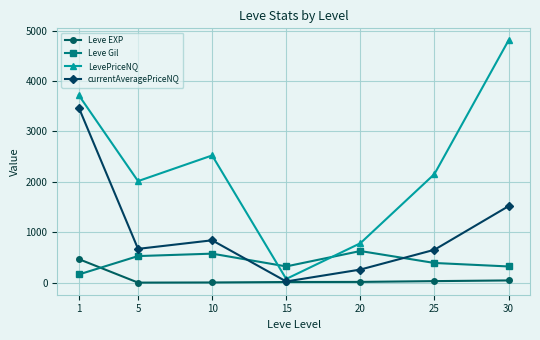

What is the sum of the LevePriceNQ values at 30 and 20?

5585.5